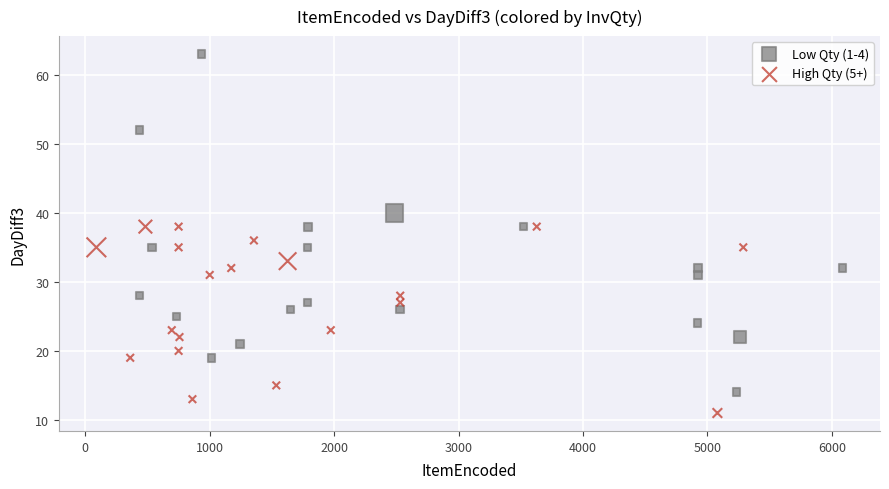

Which series has the widest spread of Y values?

Low Qty (1-4)